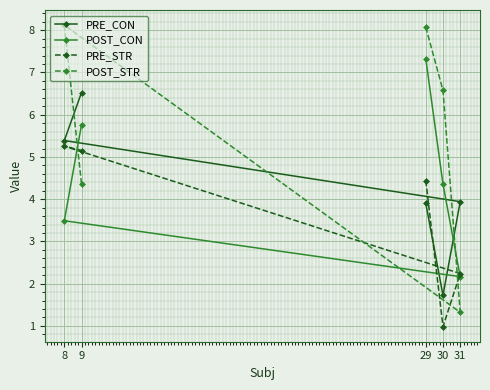

Rank the series by their average value, from lowest to highest.

PRE_STR, PRE_CON, POST_CON, POST_STR